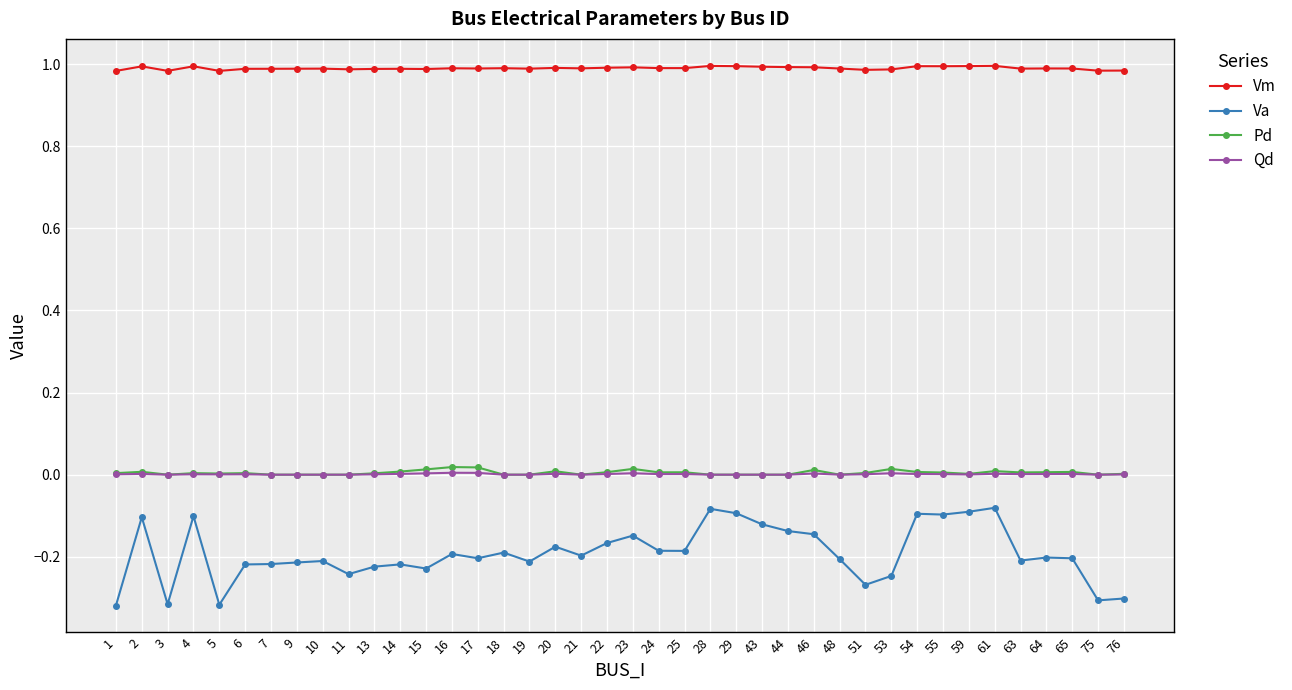

How many lines are shown in the chart?

4